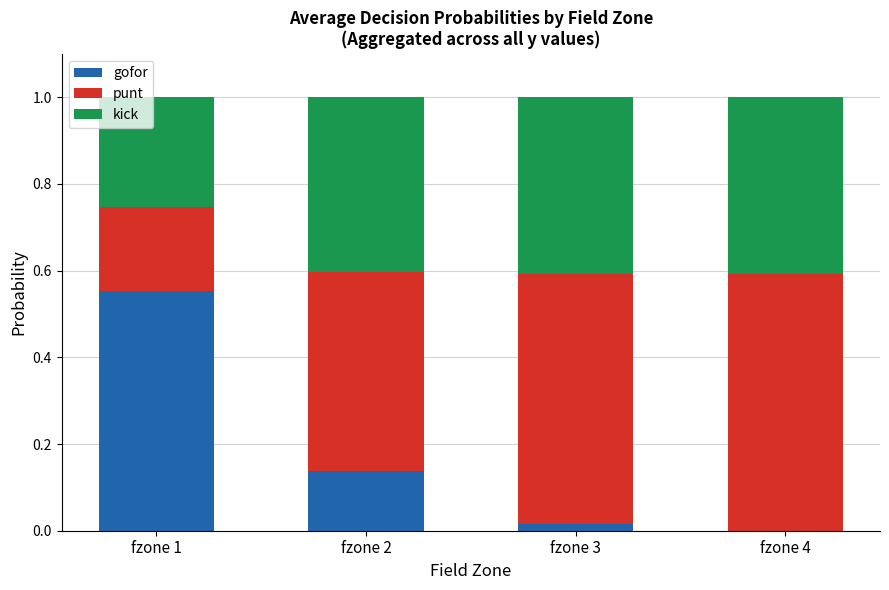

Does the chart contain stacked bars?

Yes